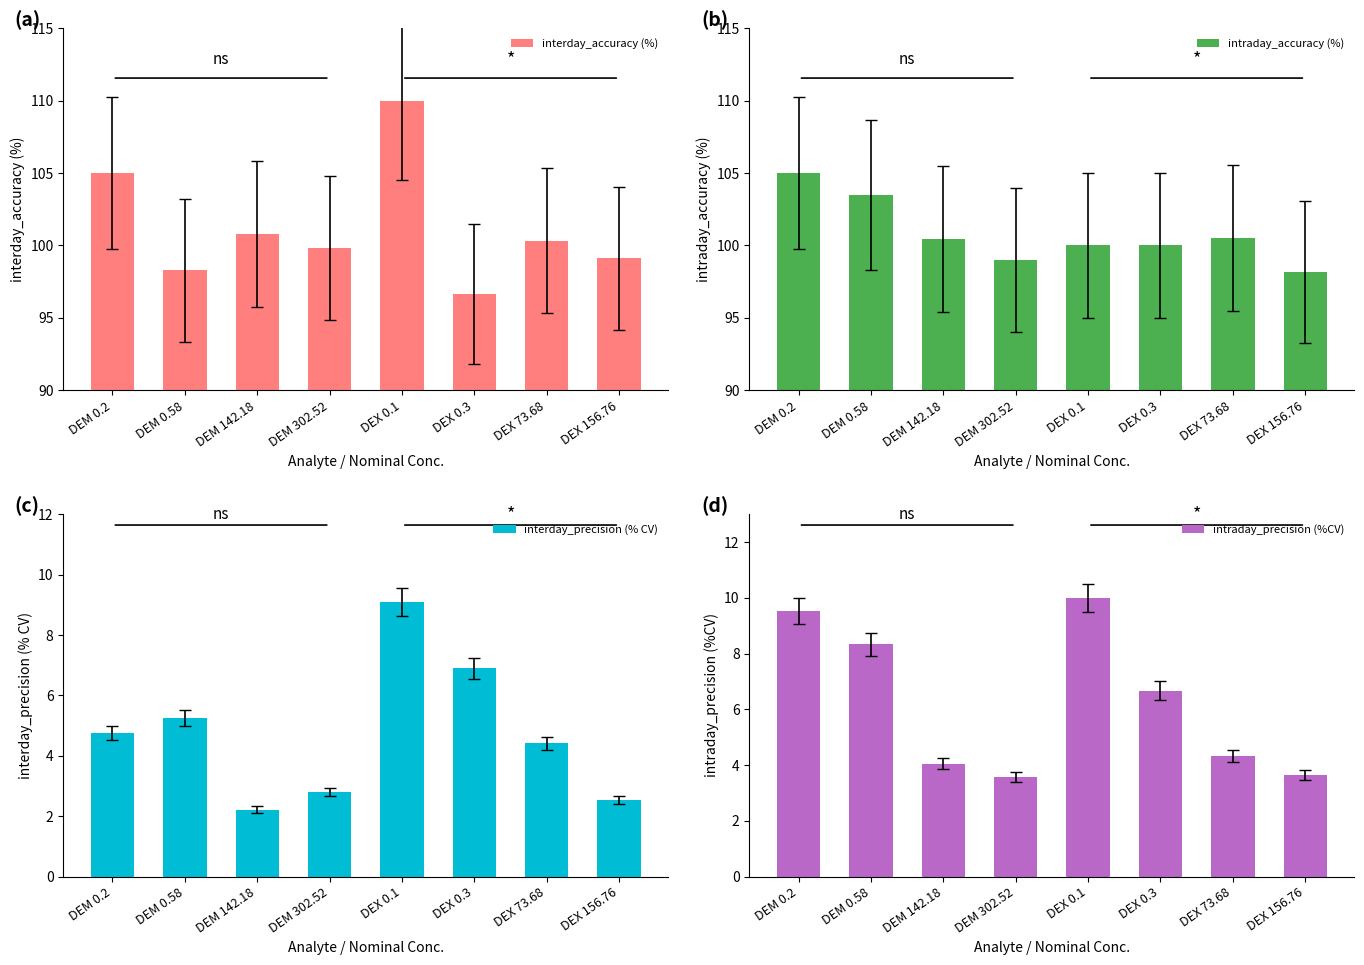

What is the value of the intraday_precision (%CV) bar at the 2nd from the left?

8.3